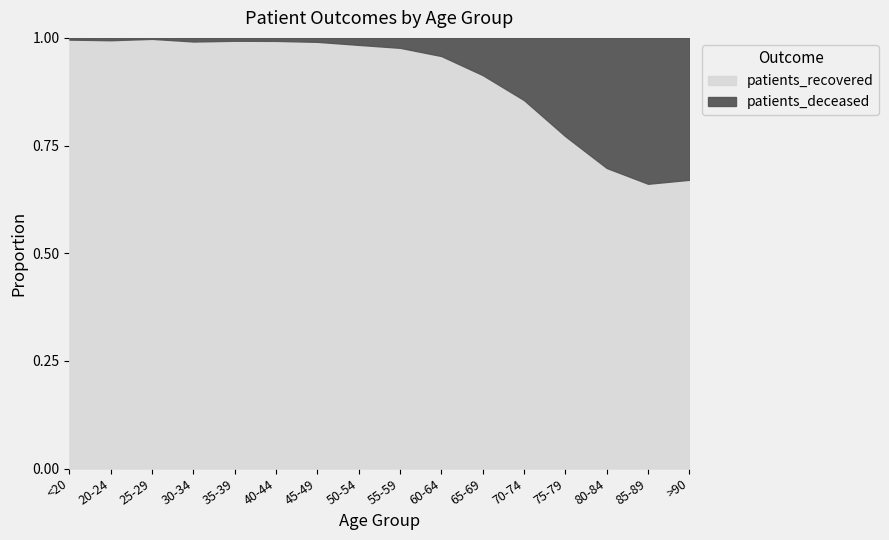

At which category is the sum across all series the highest?

75-79